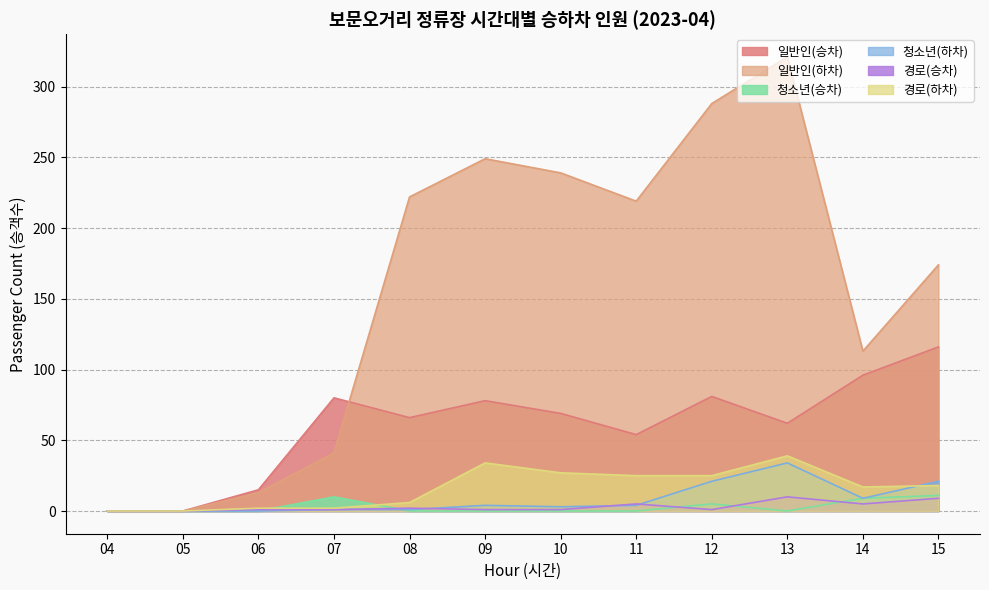

How many lines are shown in the chart?

6